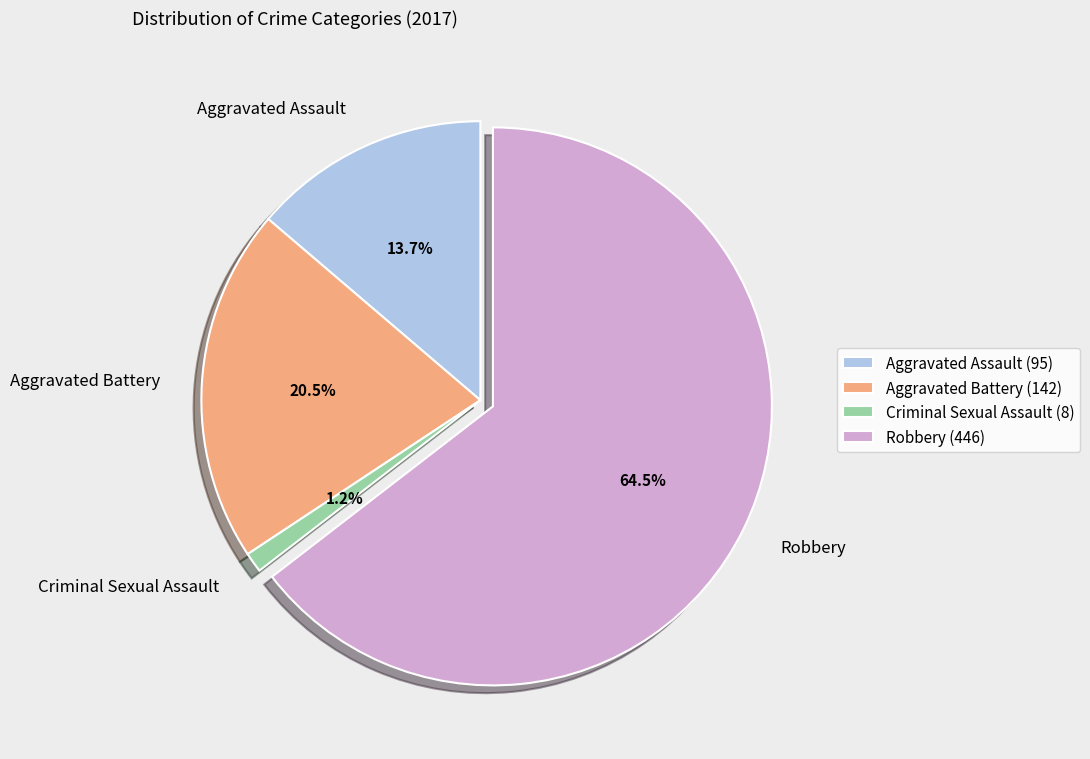

To the nearest percent, what is the combined percentage of Criminal Sexual Assault and Aggravated Assault?

15%